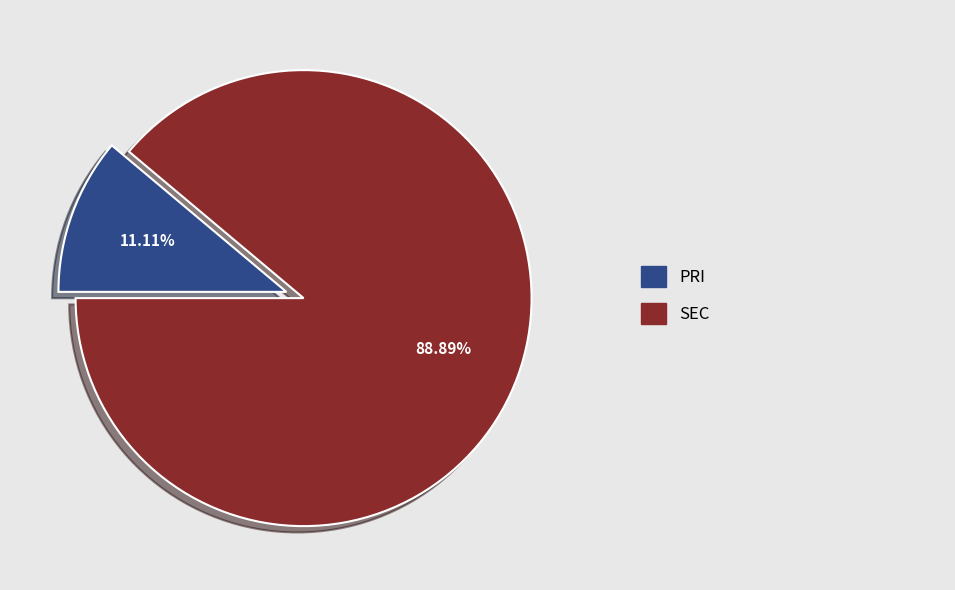

Count the number of slices in the pie.

2